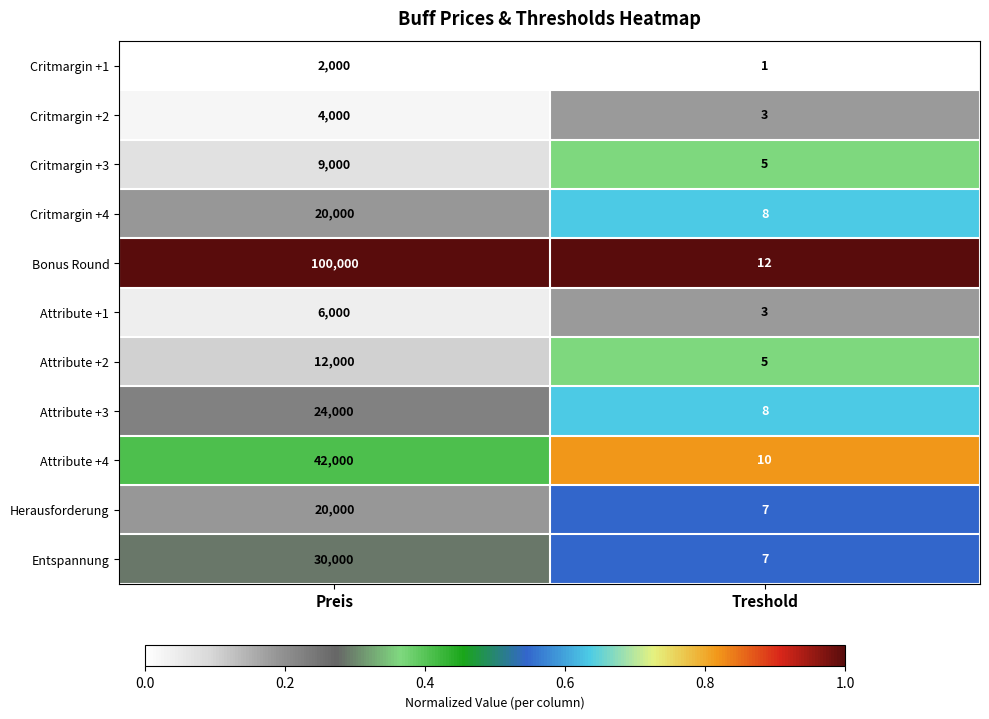

The value of Critmargin +2 at Treshold is 1. True or false?

False